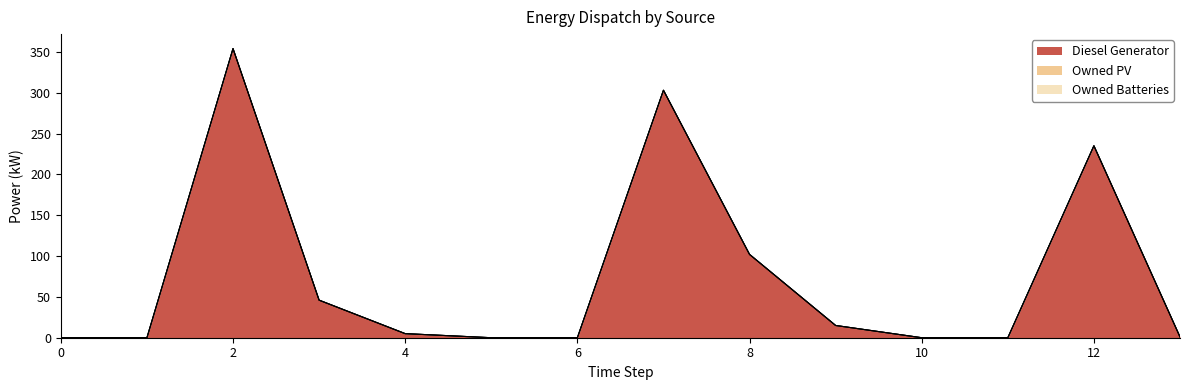

Reading left to right, what are all the values shown in this chart?

Diesel Generator: 0=0	1=0	2=354	3=46	4=5	5=0	6=0	7=303	8=102	9=15	10=0	11=0	12=235	13=1
Owned PV: 0=0	1=0	2=0	3=0	4=0	5=0	6=0	7=0	8=0	9=0	10=0	11=0	12=0	13=0
Owned Batteries: 0=0	1=0	2=0	3=0	4=0	5=0	6=0	7=0	8=0	9=0	10=0	11=0	12=0	13=0